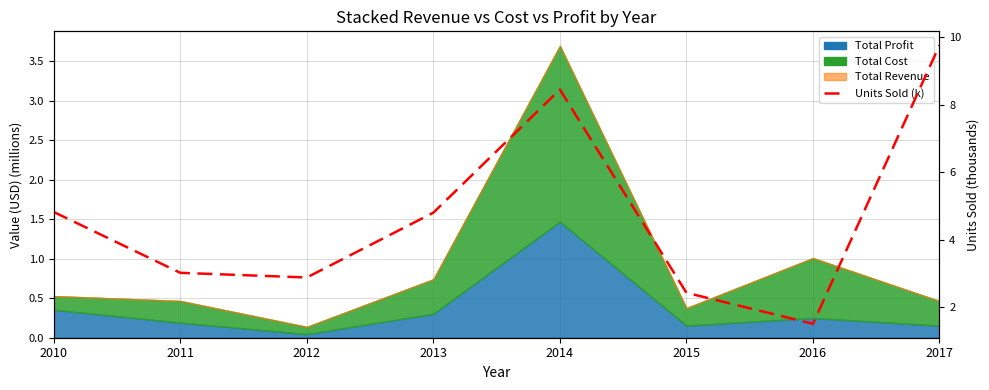

Reading left to right, what are all the values shown in this chart?

2010=4.8	2011=3.0	2012=2.9	2013=4.8	2014=8.4	2015=2.4	2016=1.5	2017=9.8